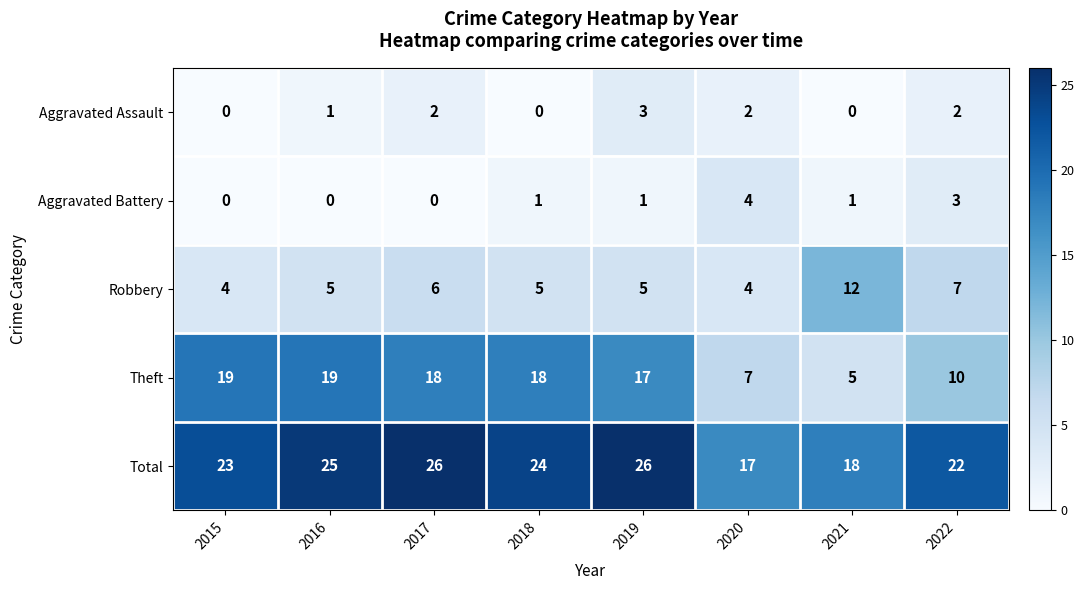

What is the sum of all Robbery values?

48